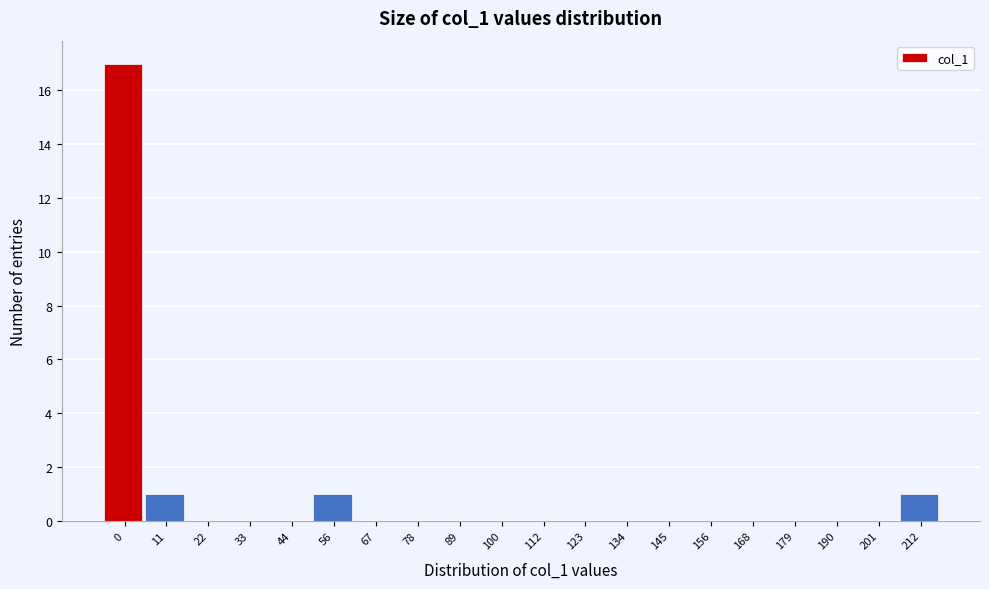

Reading right to left, extract all data points from this chart.

212=1	201=0	190=0	179=0	168=0	156=0	145=0	134=0	123=0	112=0	100=0	89=0	78=0	67=0	56=1	44=0	33=0	22=0	11=1	0=17